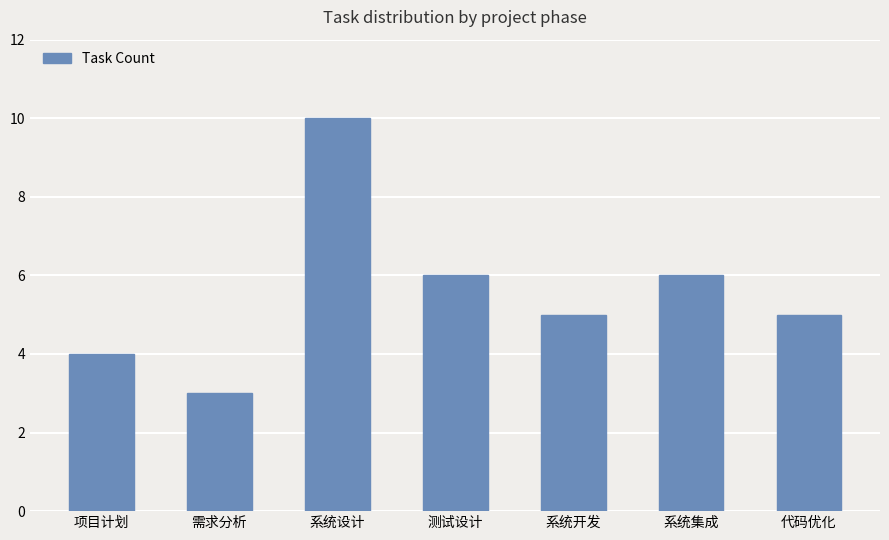

True or false: the data shows 1 at 需求分析.

False